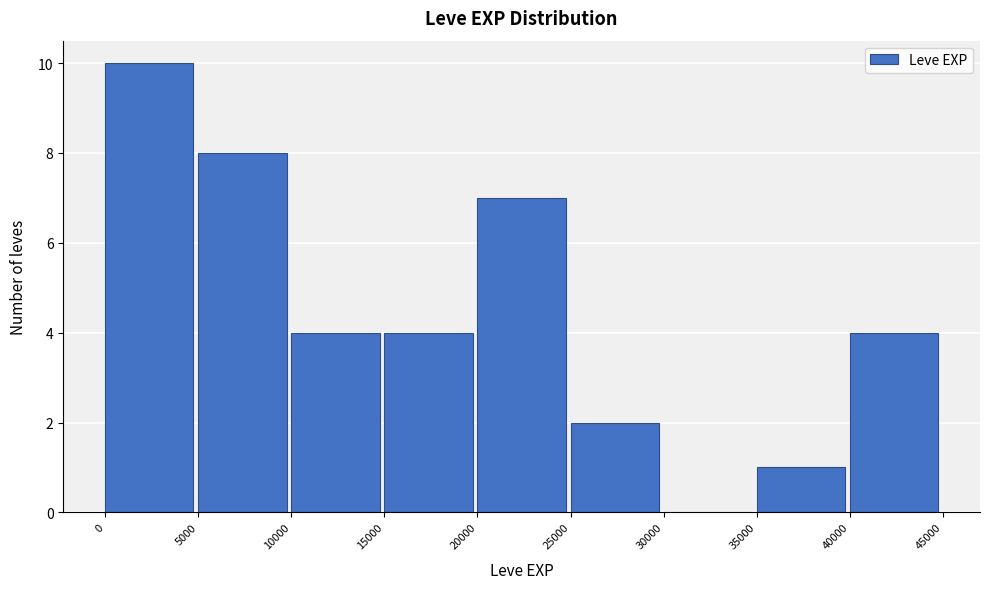

What is the height of the bar covering 15000 to 20000 on the x-axis? The values are not printed on the chart, so give them approximately, as read against the axis.

4